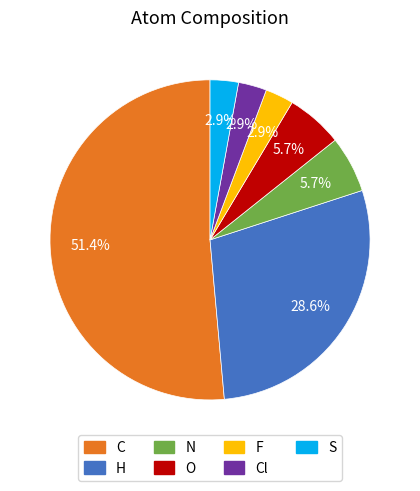

To the nearest percent, what percentage of the pie is N?

6%